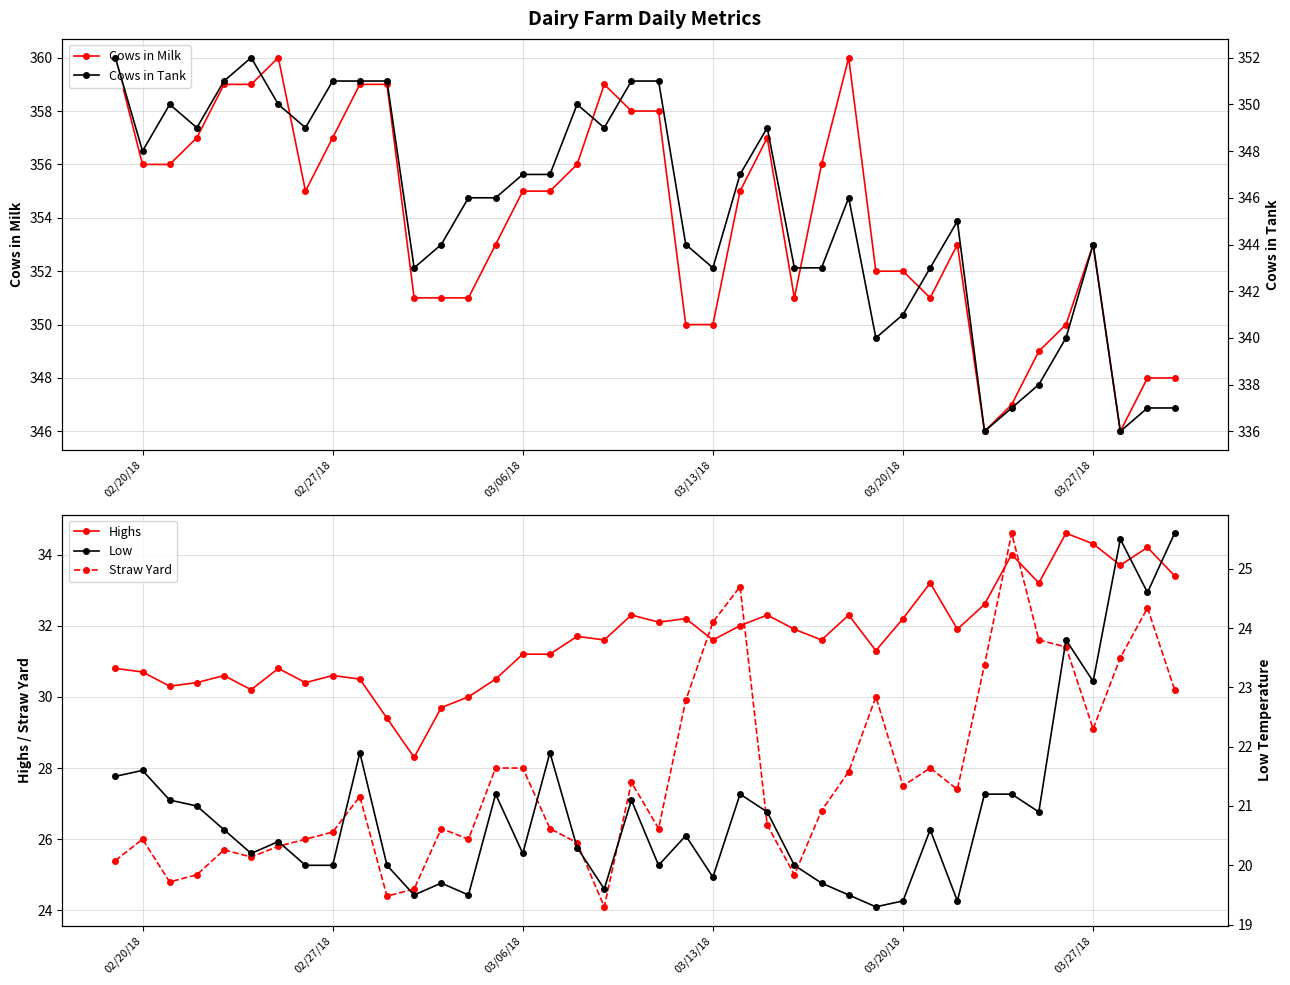

What is the lowest value of the Highs series?

28.3